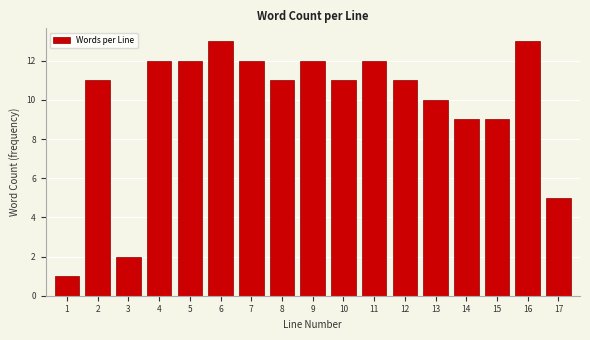

Reading left to right, list all the values displayed in this chart.

1=1	2=11	3=2	4=12	5=12	6=13	7=12	8=11	9=12	10=11	11=12	12=11	13=10	14=9	15=9	16=13	17=5